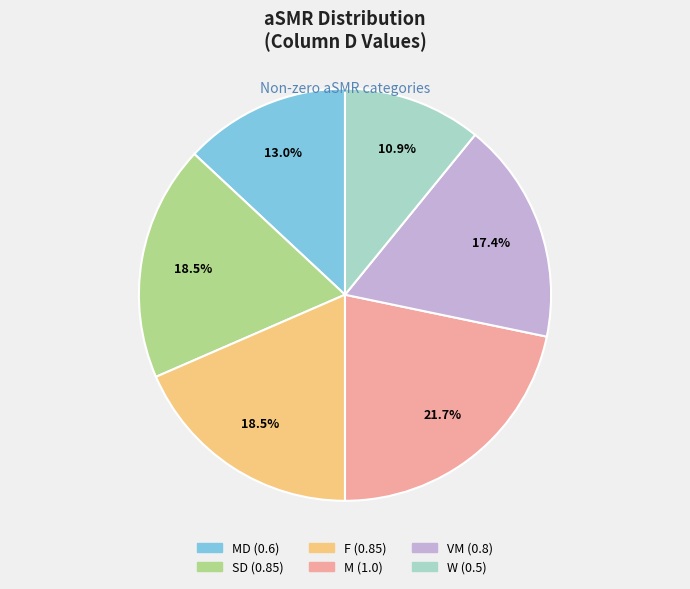

Does any single category account for the majority?

No